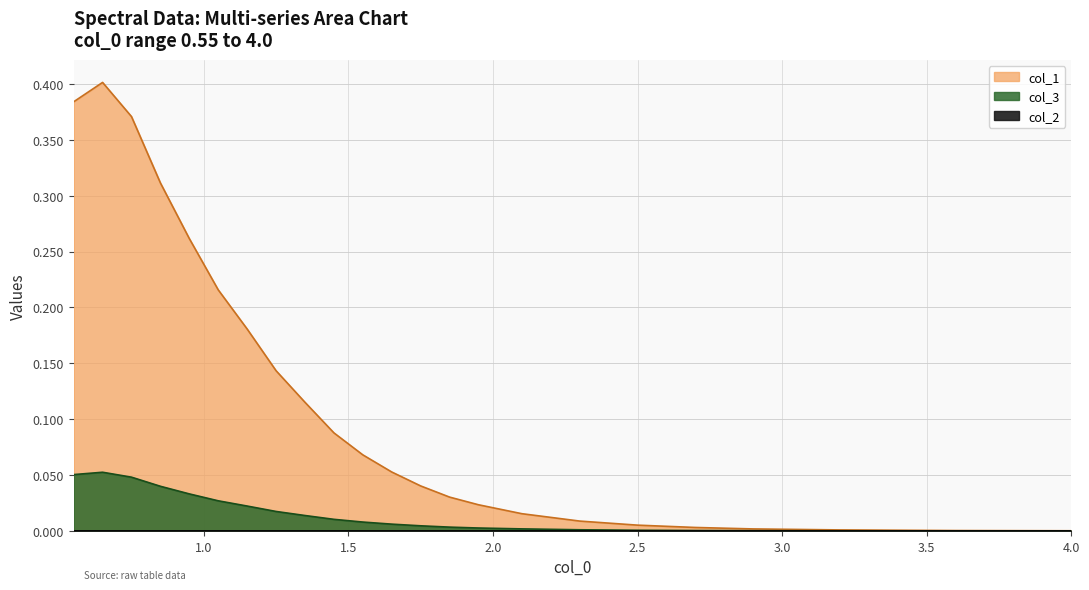

Which series has the largest range (max minus min)?

col_1